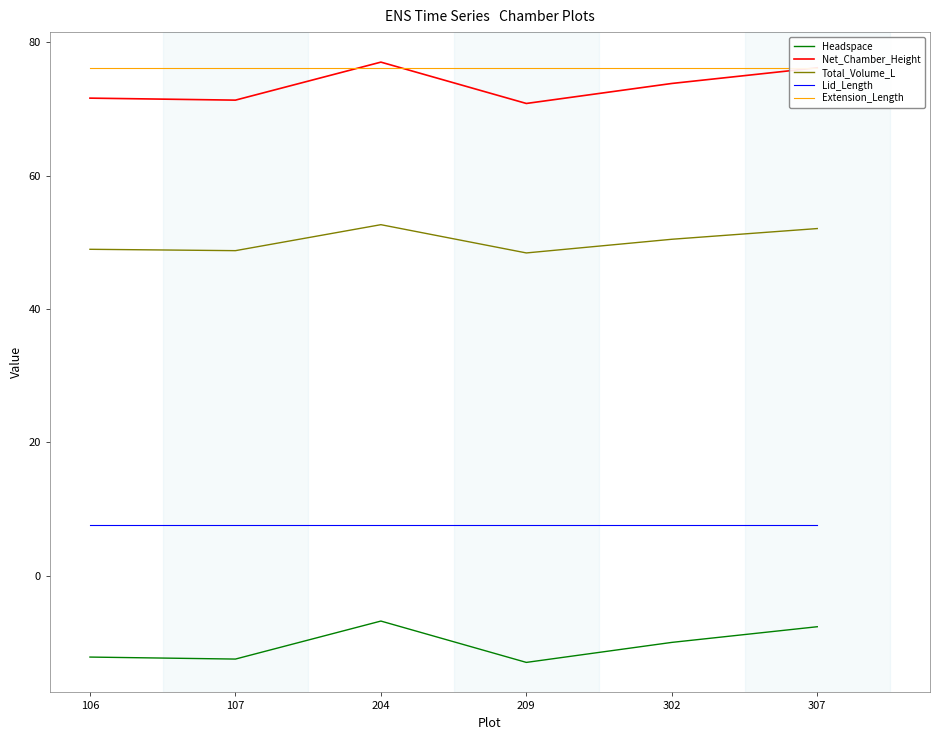

True or false: Extension_Length has a value of 76.2 at 307.

True